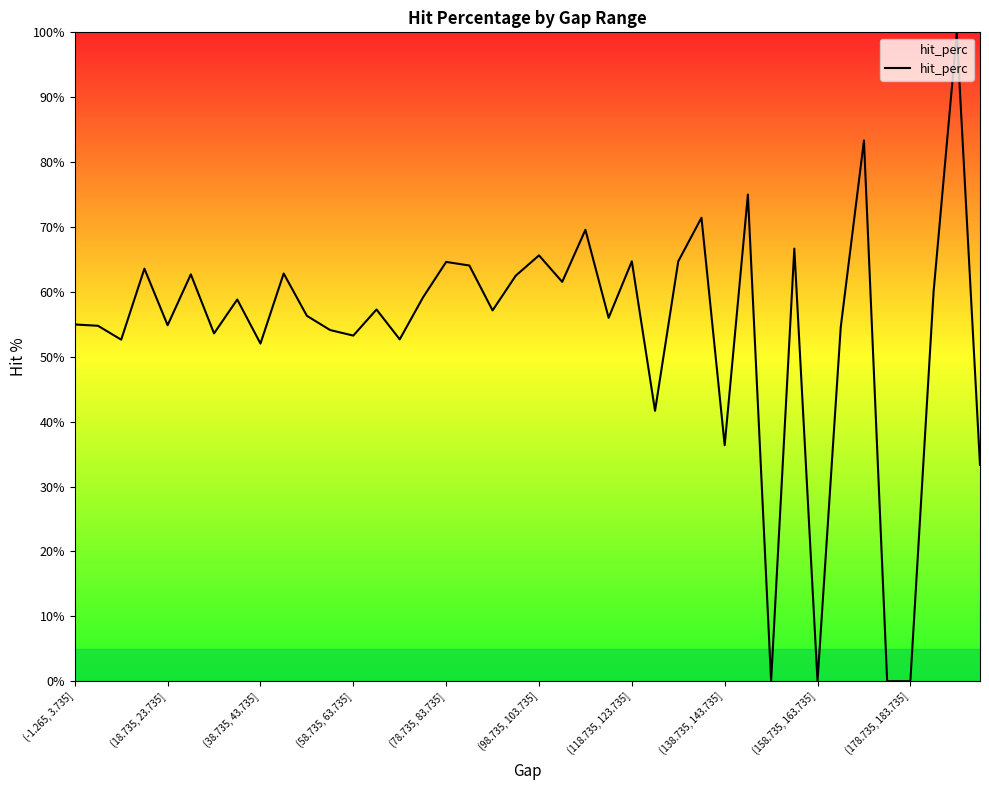

What is the greatest value displayed?

100.0